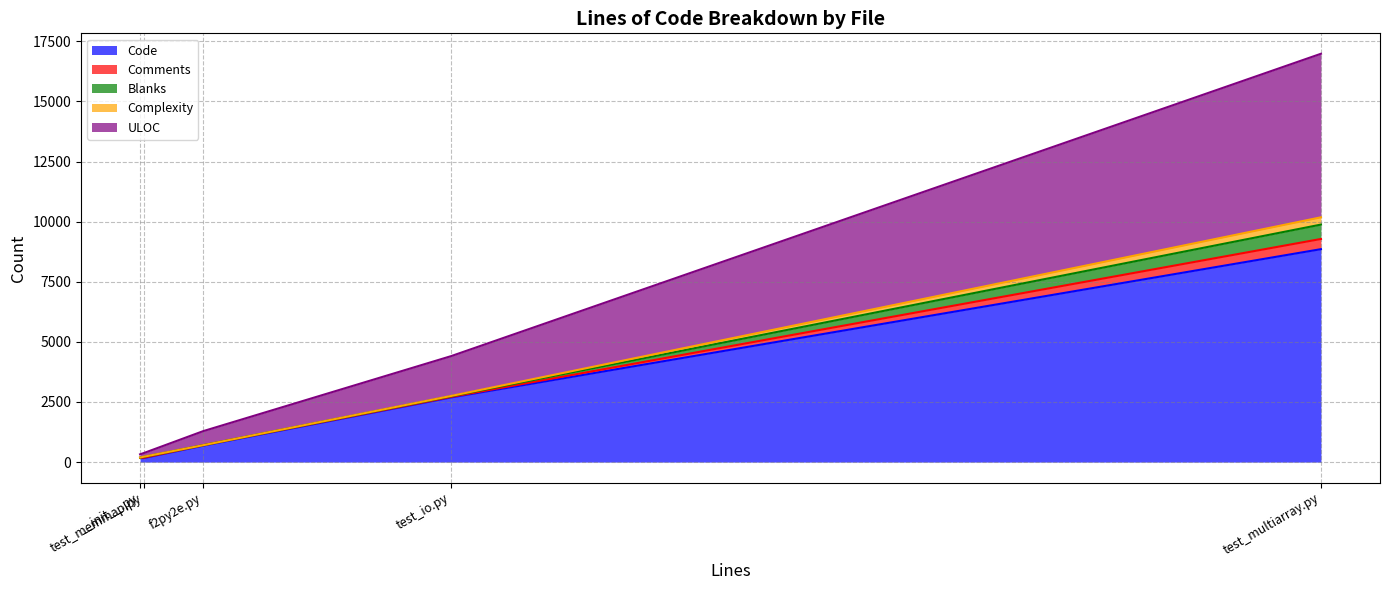

What is the maximum value for Code?

8855